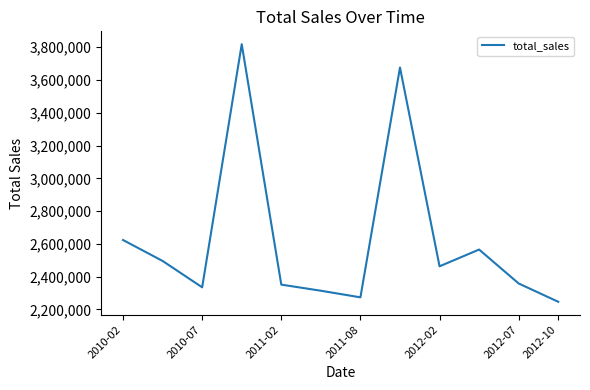

Count the number of data series in this chart.

1